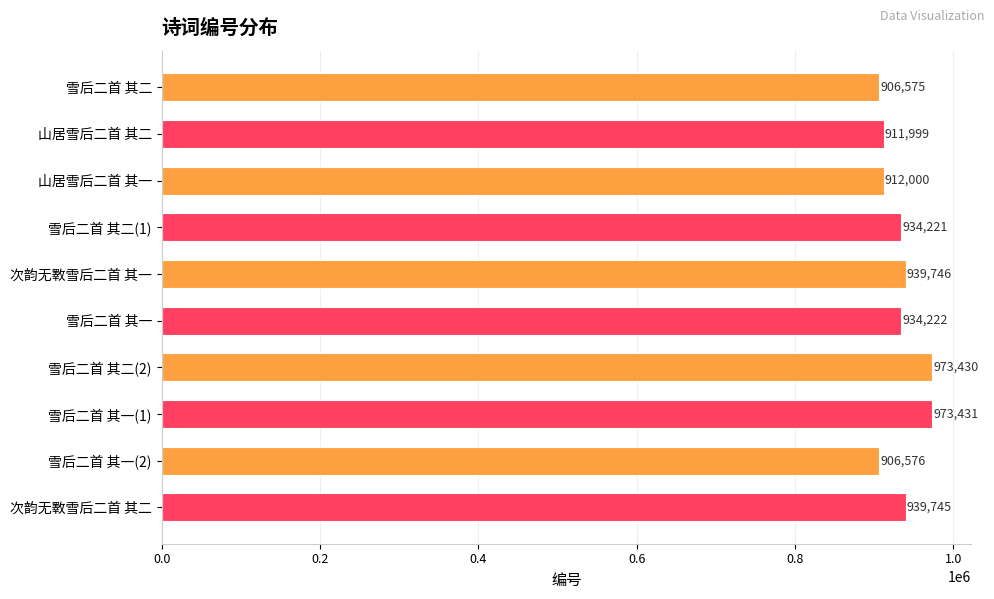

Rank the categories by value from highest to lowest.

雪后二首 其一(1), 雪后二首 其二(2), 次韵无斁雪后二首 其一, 次韵无斁雪后二首 其二, 雪后二首 其一, 雪后二首 其二(1), 山居雪后二首 其一, 山居雪后二首 其二, 雪后二首 其一(2), 雪后二首 其二